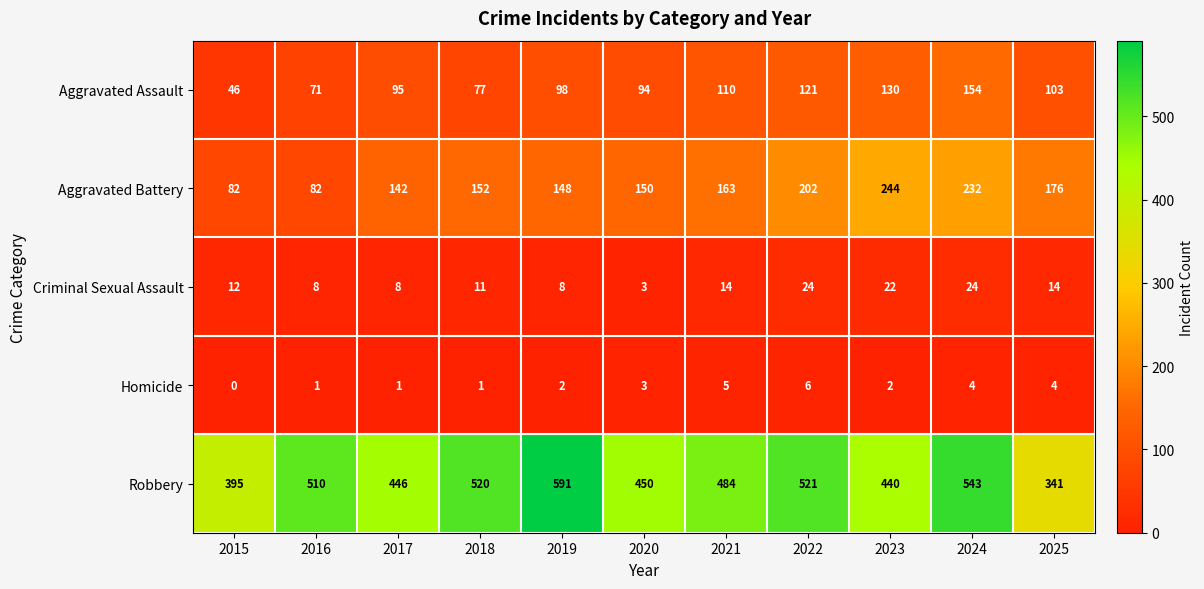

What is the maximum value shown in the chart?

591